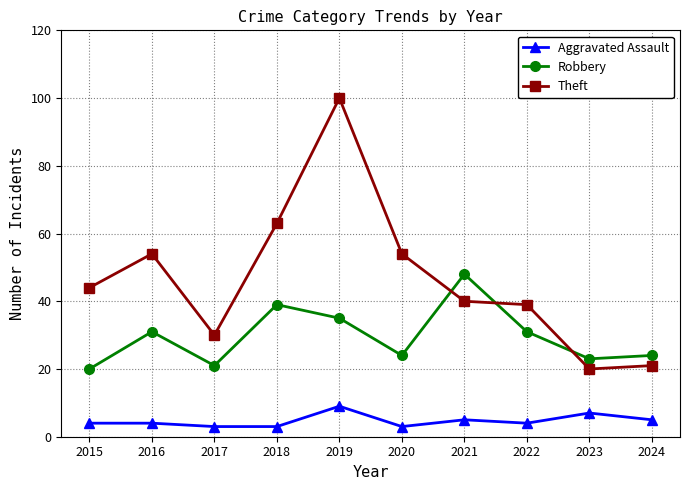

What is the value of the Aggravated Assault point at the 10th from the left?

5